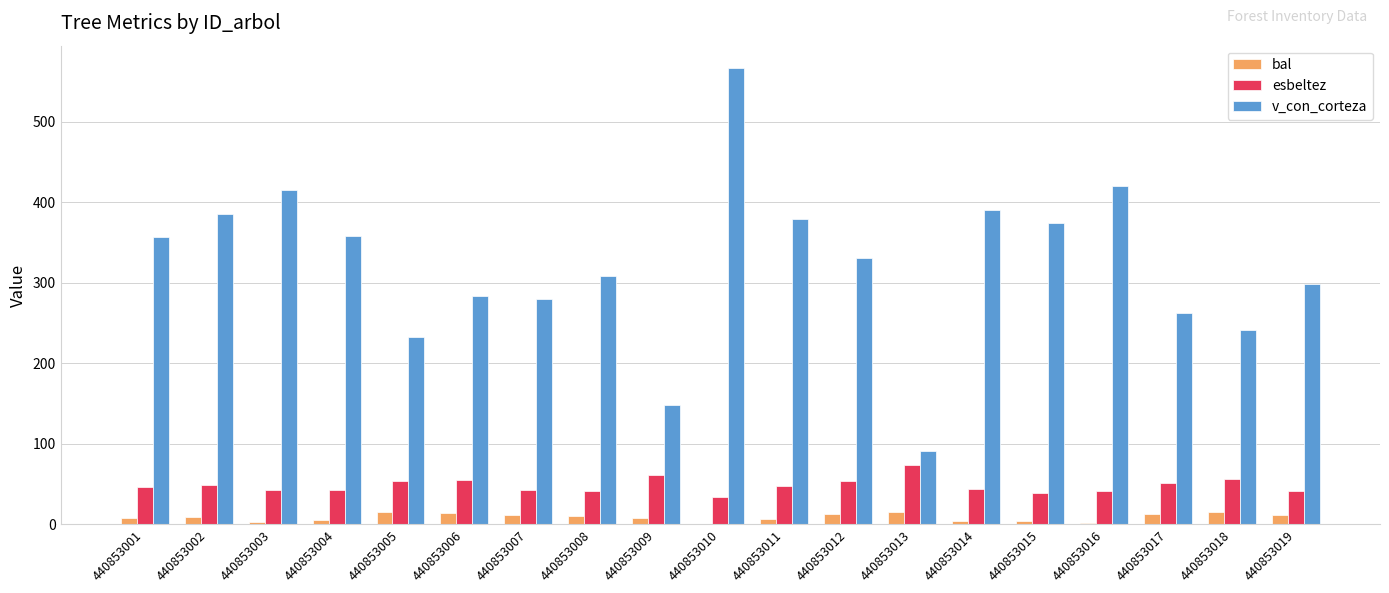

True or false: v_con_corteza has a value of 60.9 at 440853013.

False